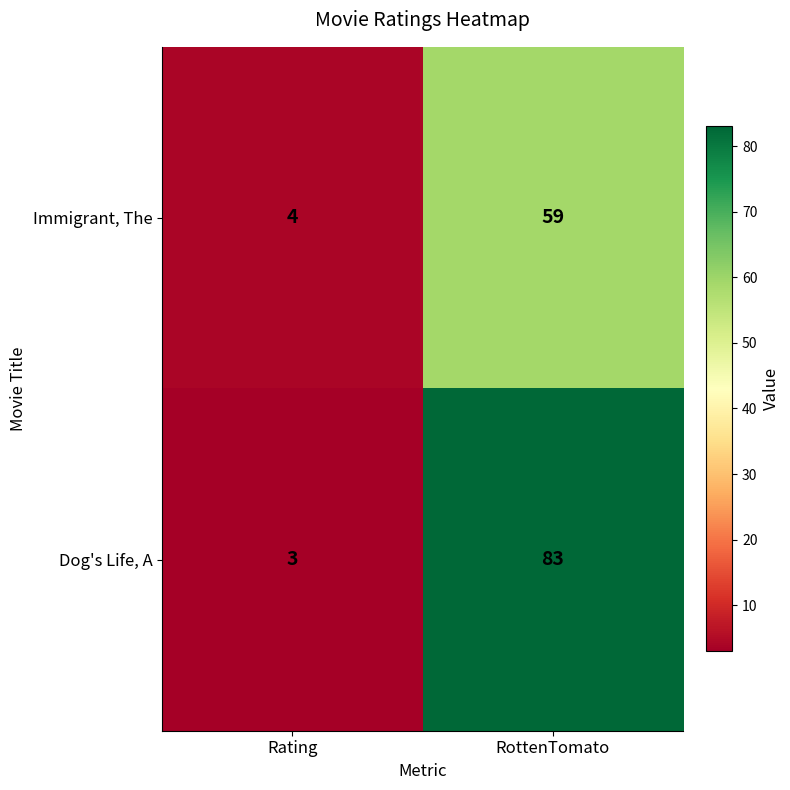

What is the difference between the highest and lowest values at RottenTomato?

24